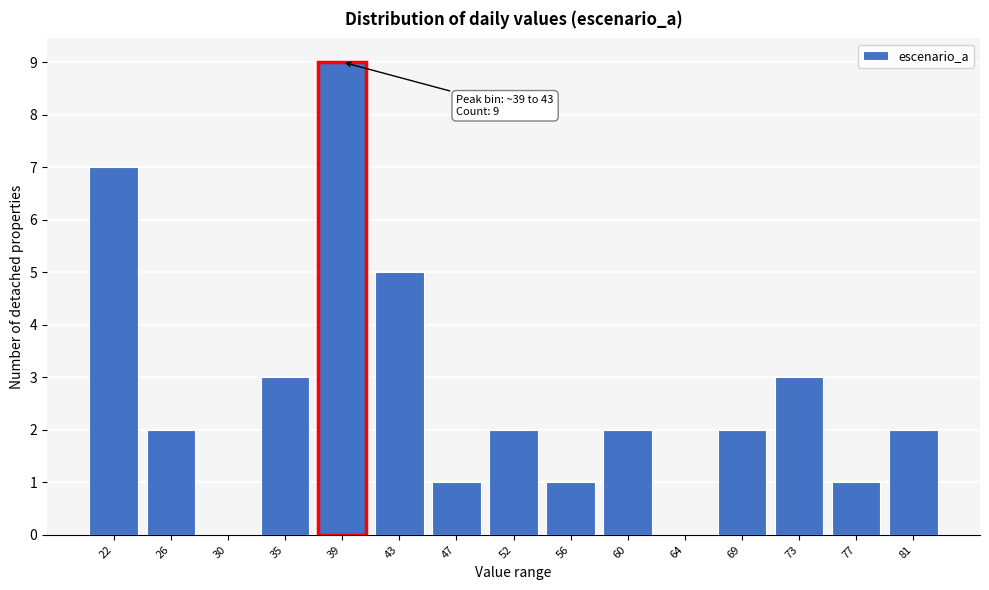

Reading right to left, transcribe all the data shown in this chart.

81=2	77=1	73=3	69=2	64=0	60=2	56=1	52=2	47=1	43=5	39=9	35=3	30=0	26=2	22=7